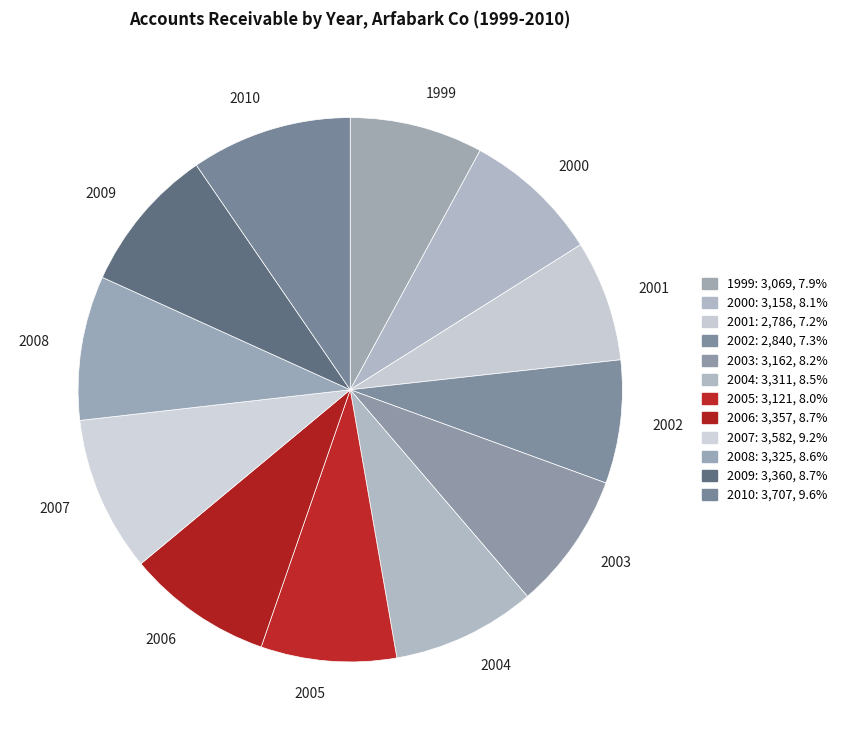

Combined, do 2006 and 2009 account for over 50%?

No